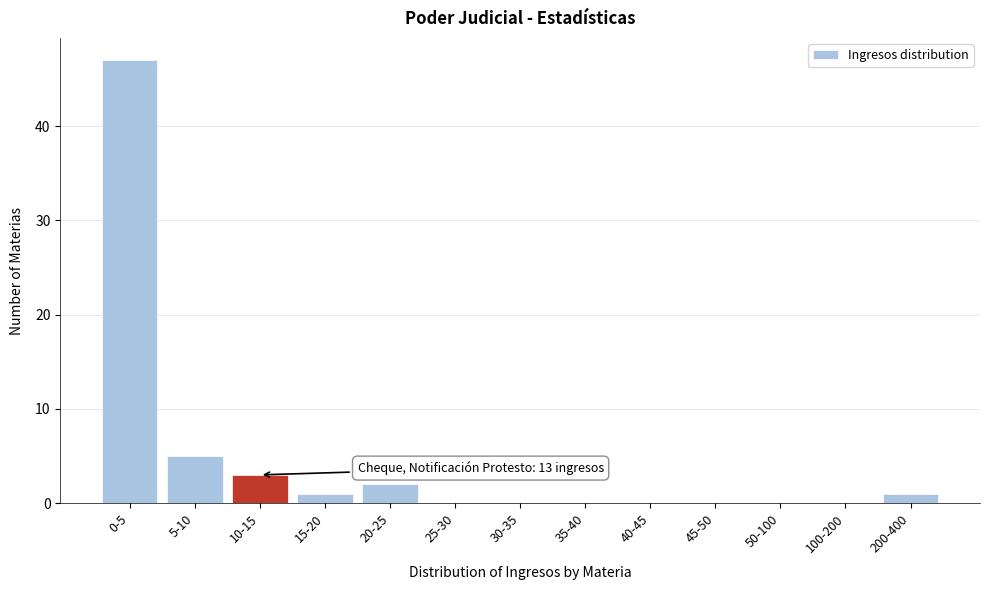

Reading left to right, transcribe all the data shown in this chart.

0-5=47	5-10=5	10-15=3	15-20=1	20-25=2	25-30=0	30-35=0	35-40=0	40-45=0	45-50=0	50-100=0	100-200=0	200-400=1